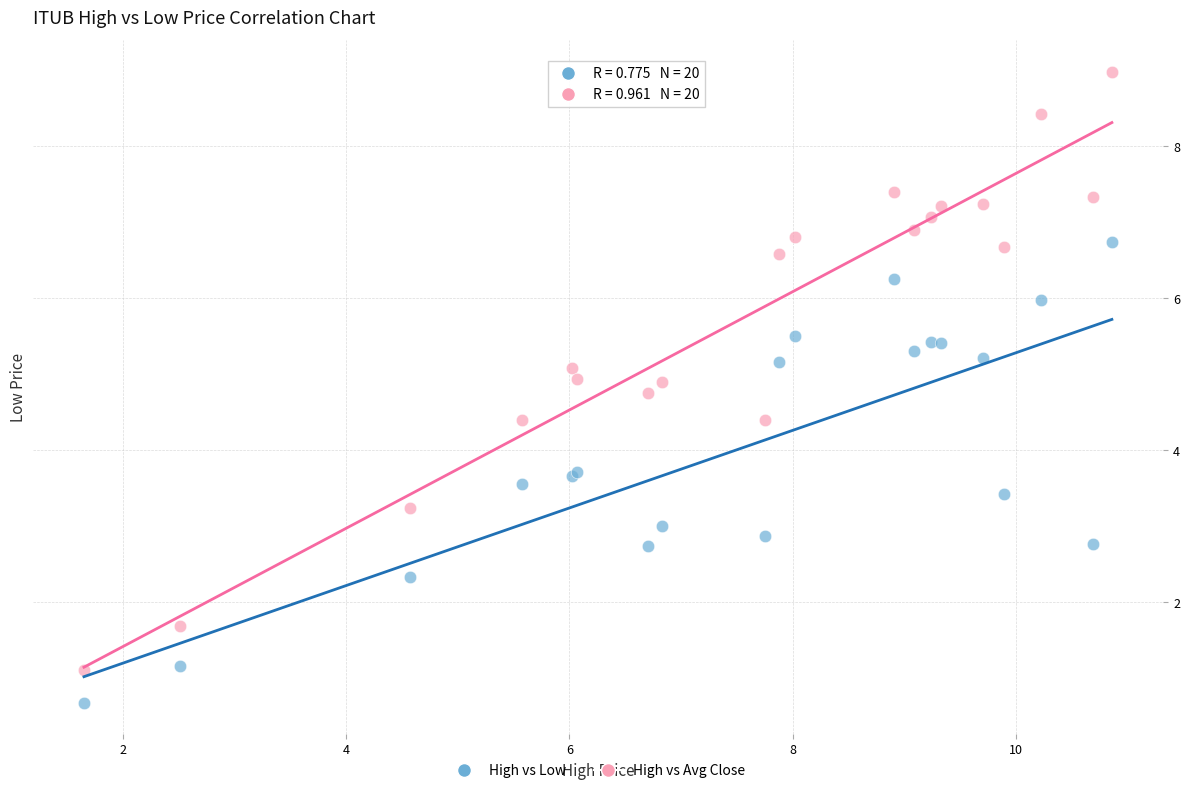

Which series has the largest Y range (max minus min)?

High vs Avg Close